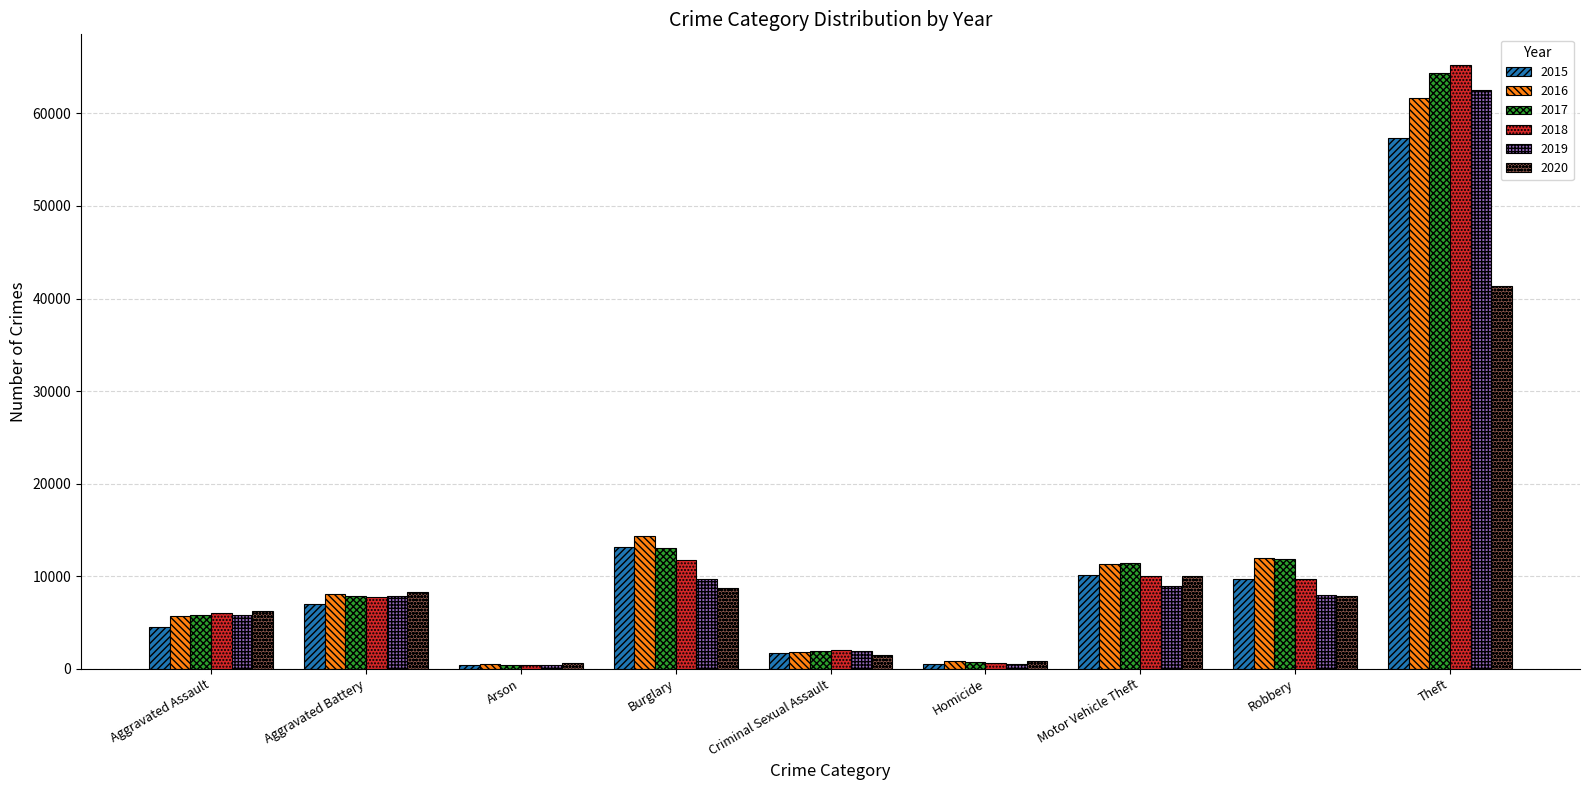

What position from the right is Aggravated Battery?

8